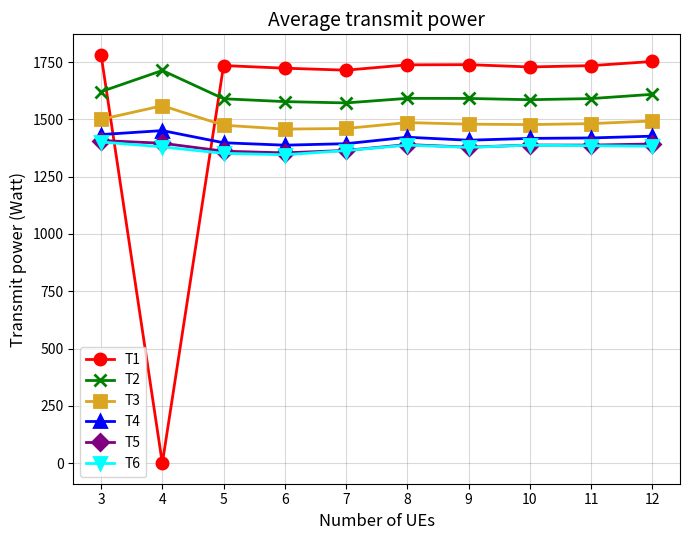

The T1 series shows 2344.5 at 8. True or false?

False